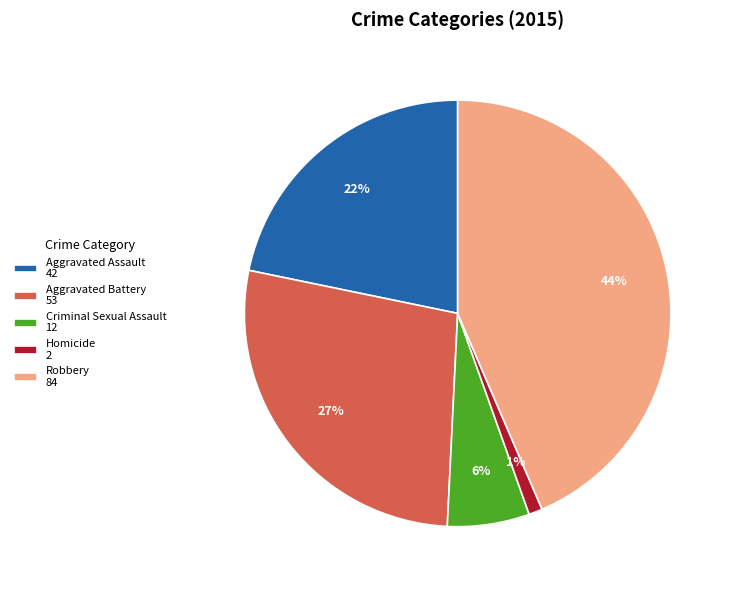

To the nearest percent, what is the combined percentage of Homicide 2 and Criminal Sexual Assault 12?

7%